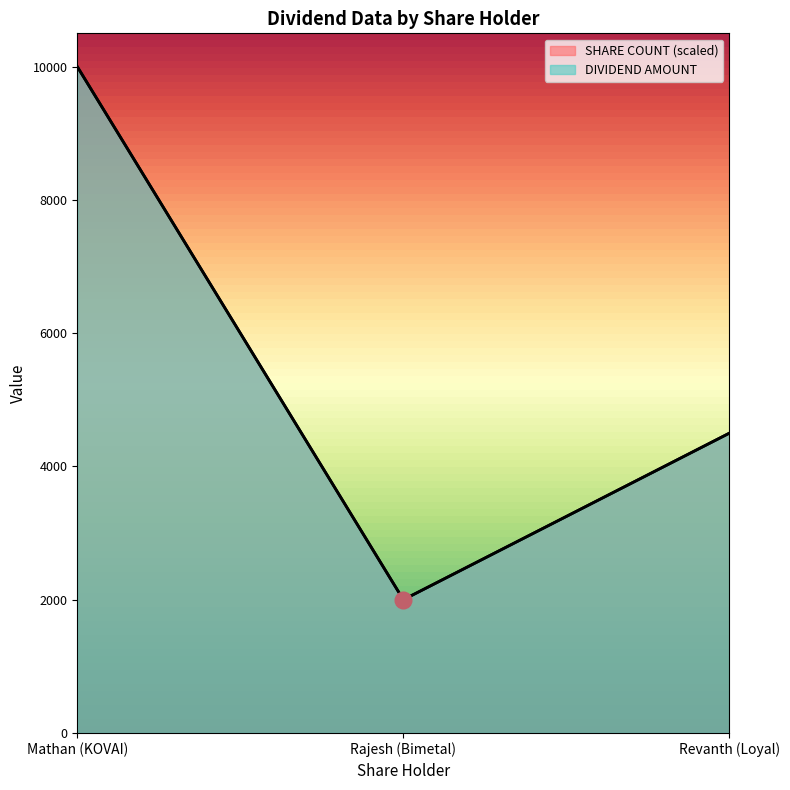

Which series has the widest spread of values?

SHARE COUNT